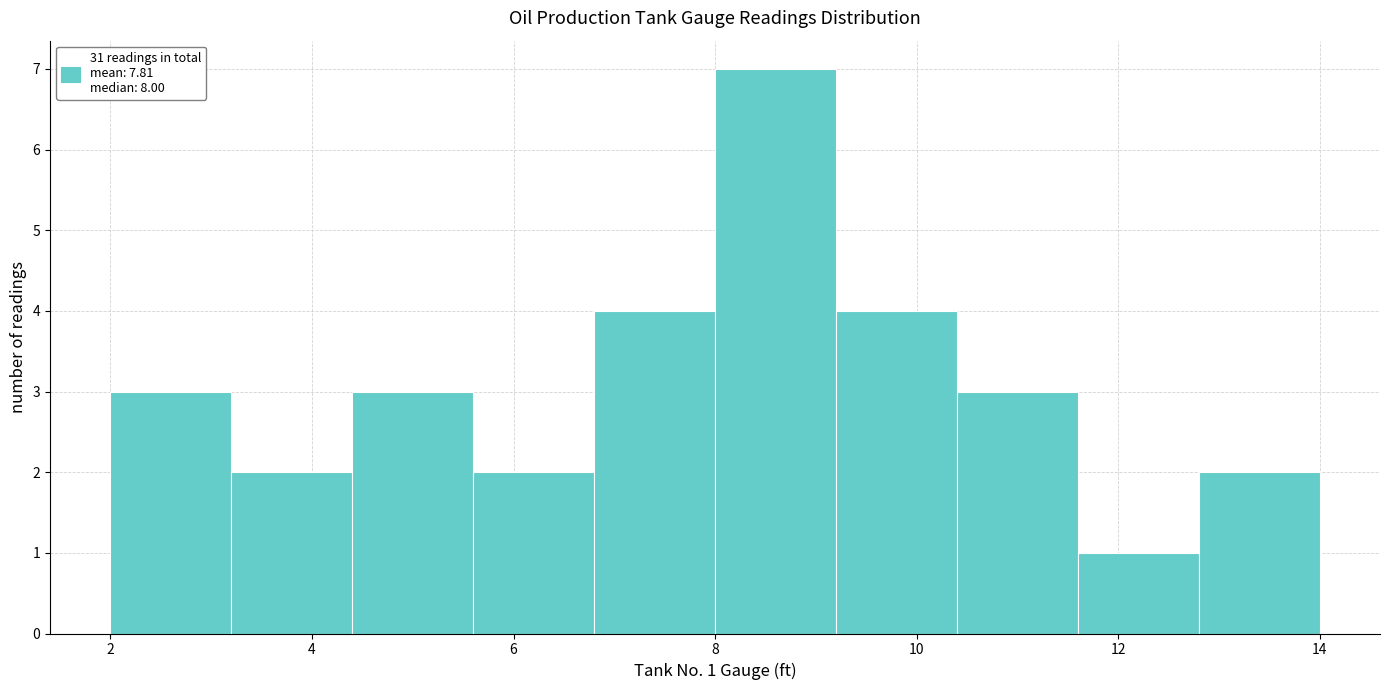

Over which range of the x-axis is the bar tallest?

8.0 to 9.2